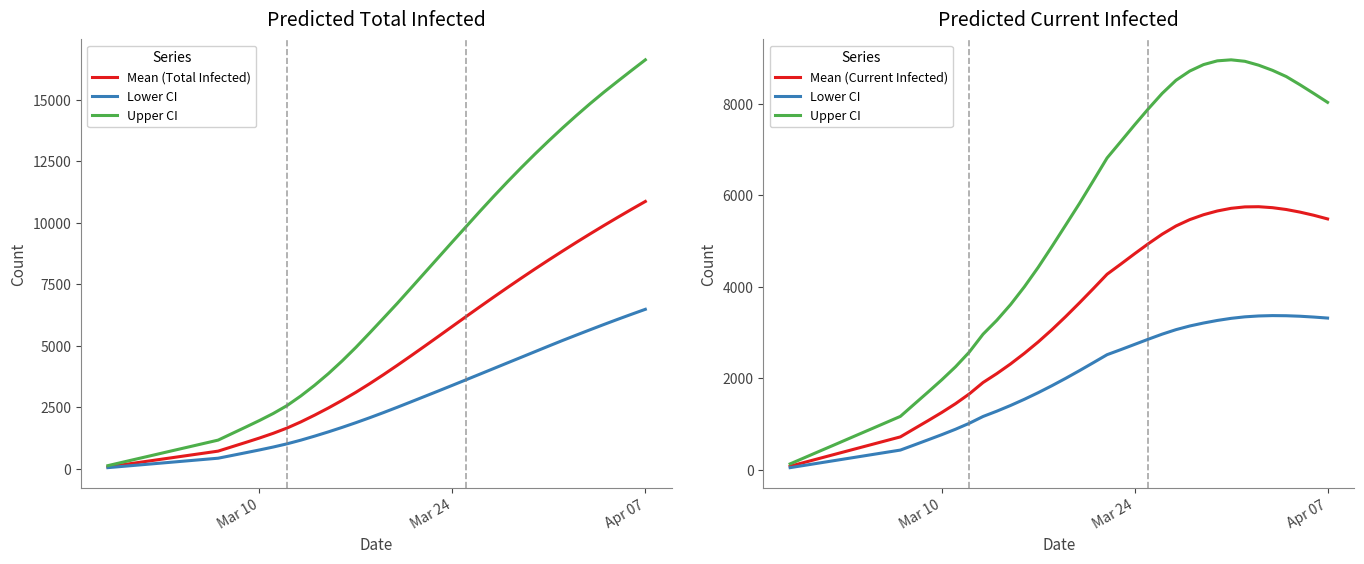

List the series in order of their overall mean, highest first.

Upper CI, Mean (Total Infected), Mean (Current Infected), Lower CI